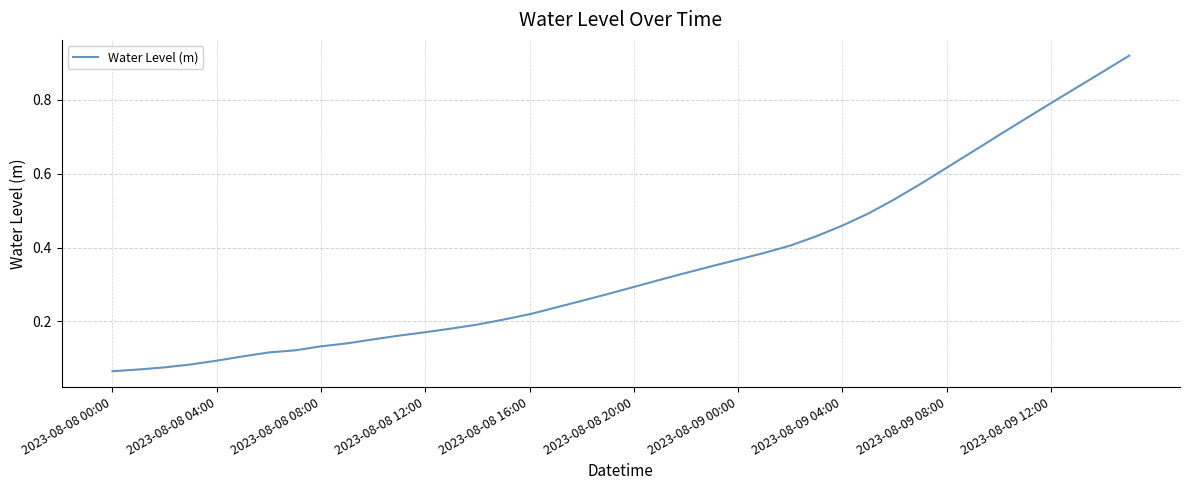

What is the maximum value shown in the chart?

0.9